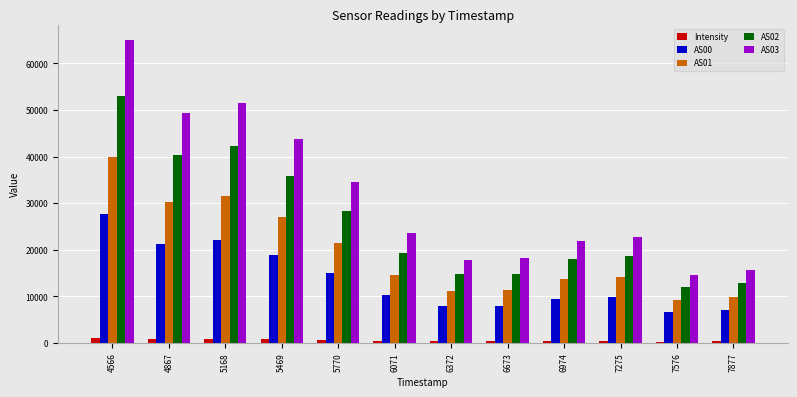

What is the spread (max minus min) of values at 7576?

14320.4